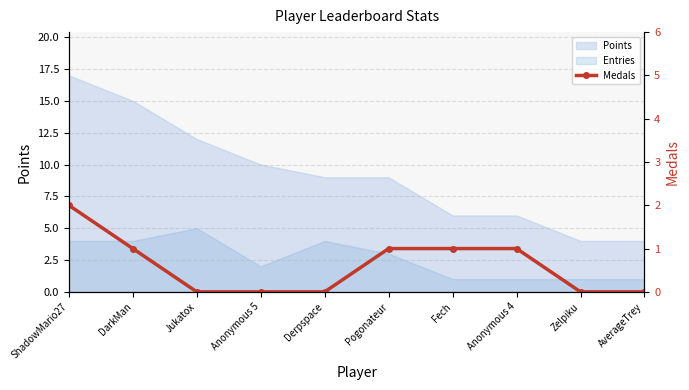

Rank the categories by value from lowest to highest.

Jukatox, Anonymous 5, Derpspace, Zelpiku, AverageTrey, DarkMan, Pogonateur, Fech, Anonymous 4, ShadowMario27